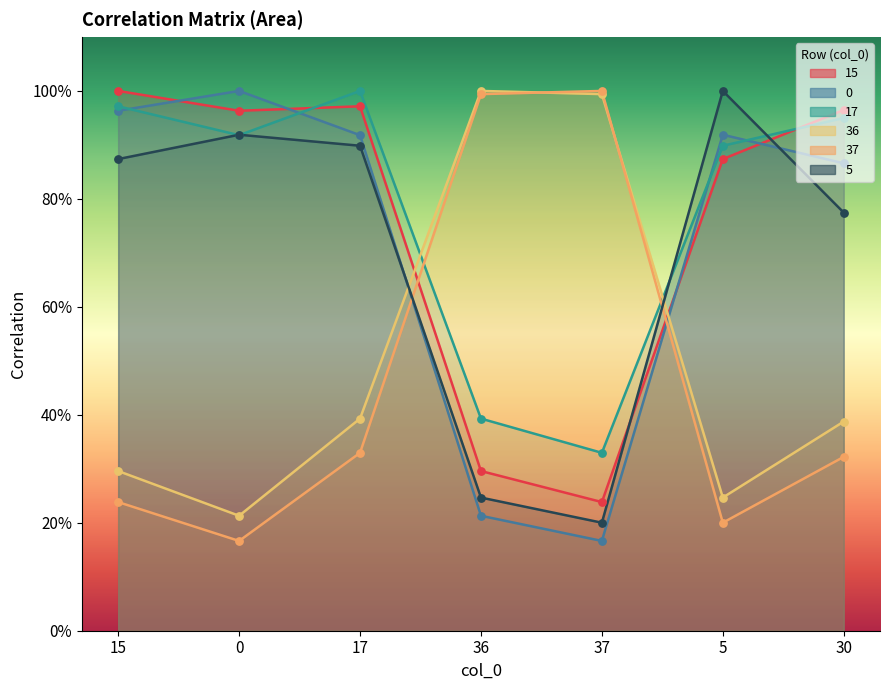

Is the value of 15 at 17 greater than the value of 17 at 5?

Yes